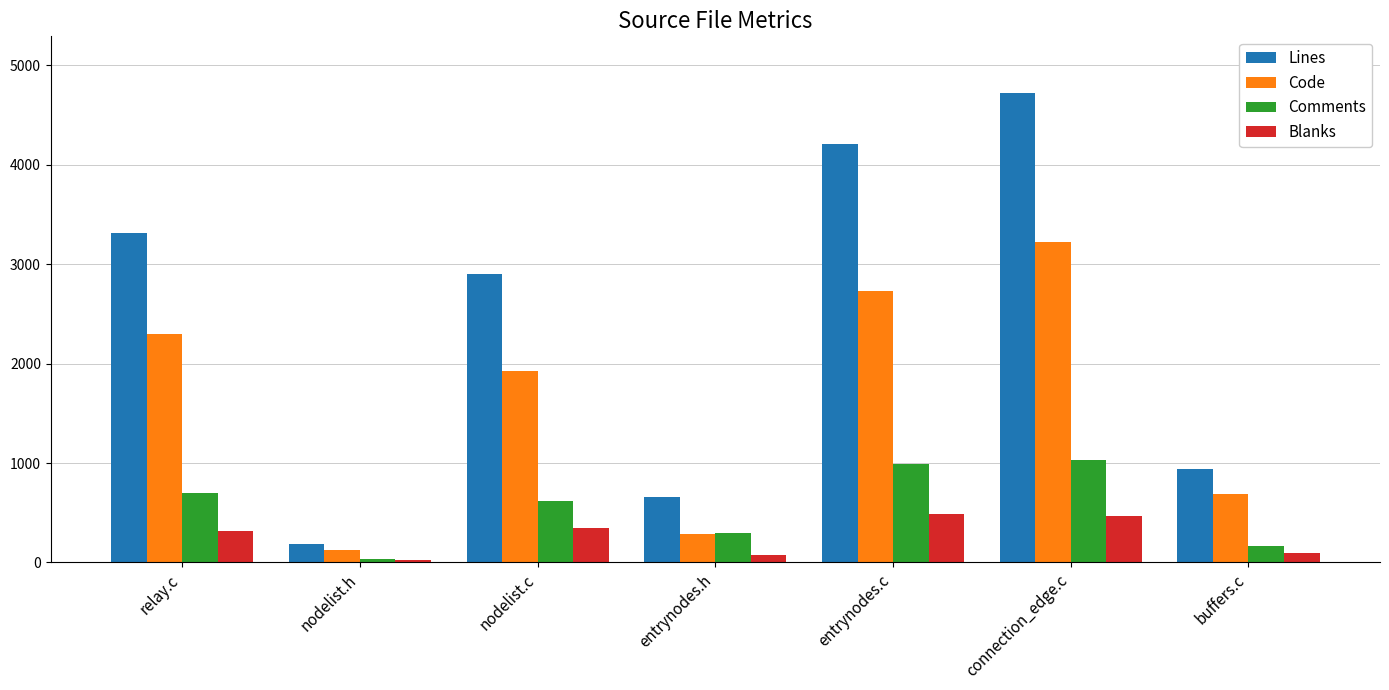

What is the sum of the Blanks values at buffers.c and nodelist.h?

119